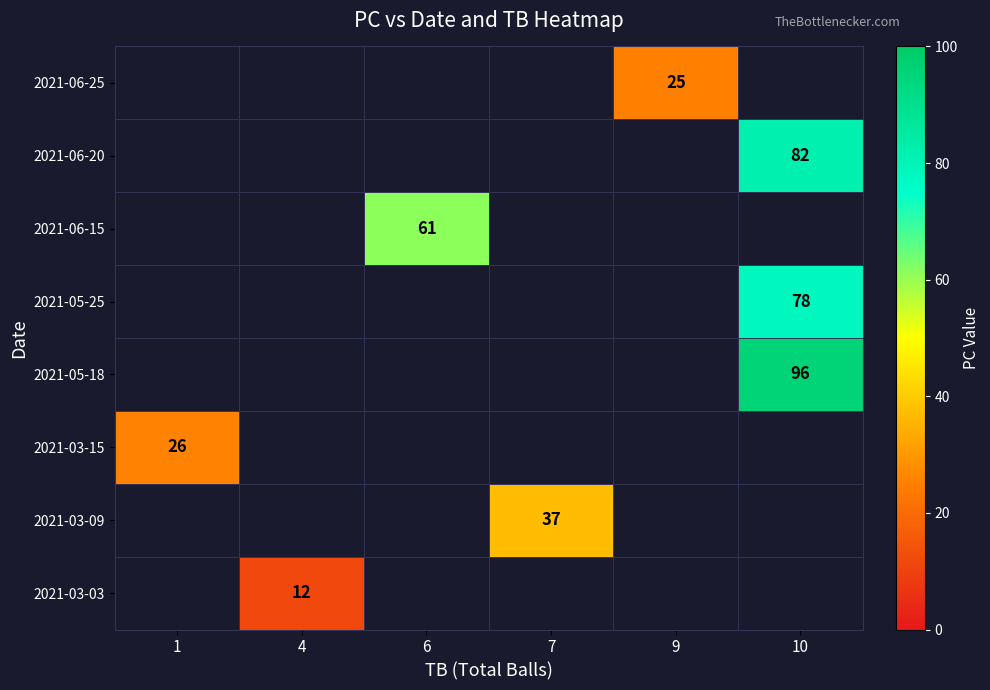

At which category does the chart reach its peak across all series?

10